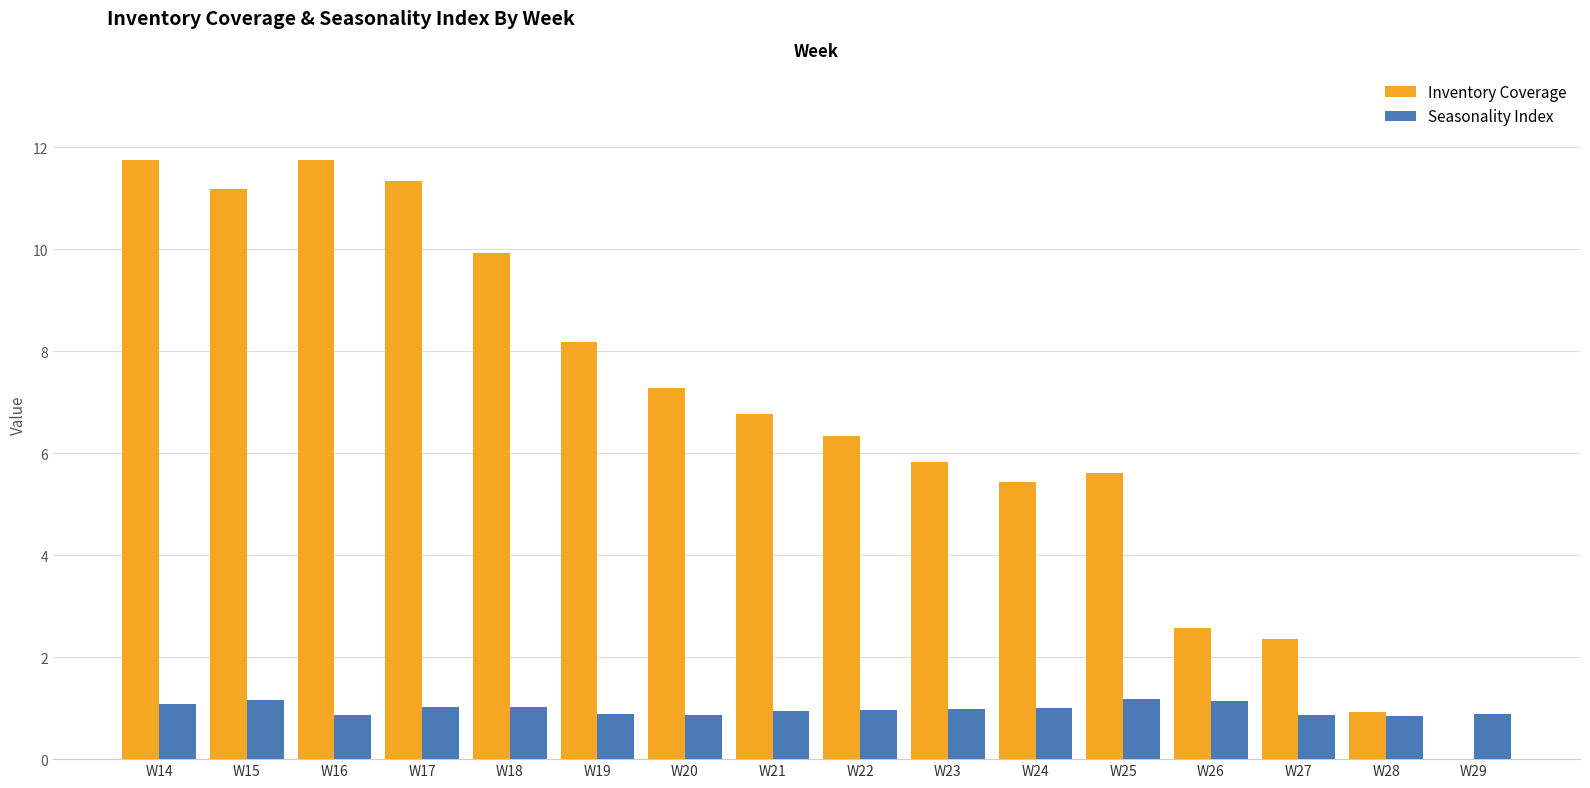

What is the maximum value for Inventory Coverage?

11.8